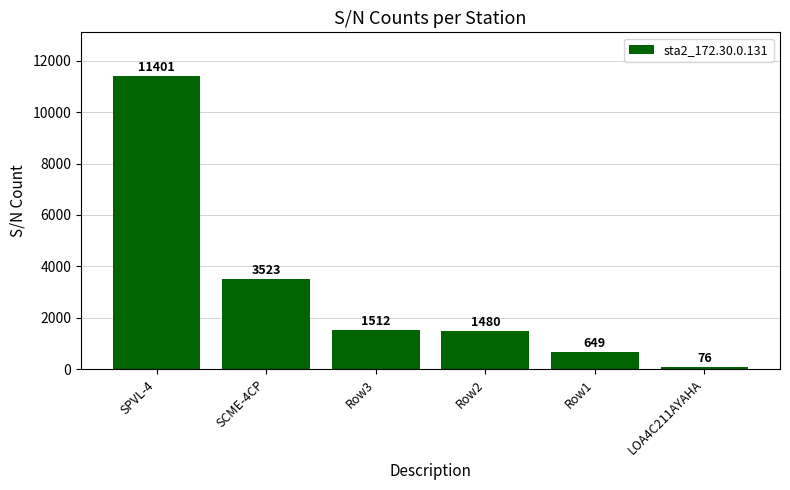

What is the label of the 3rd bar from the left?

Row3